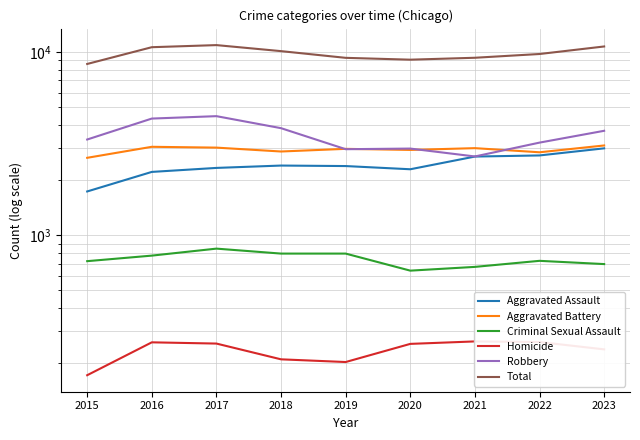

Which has a higher value, 2015 or 2022?

2022